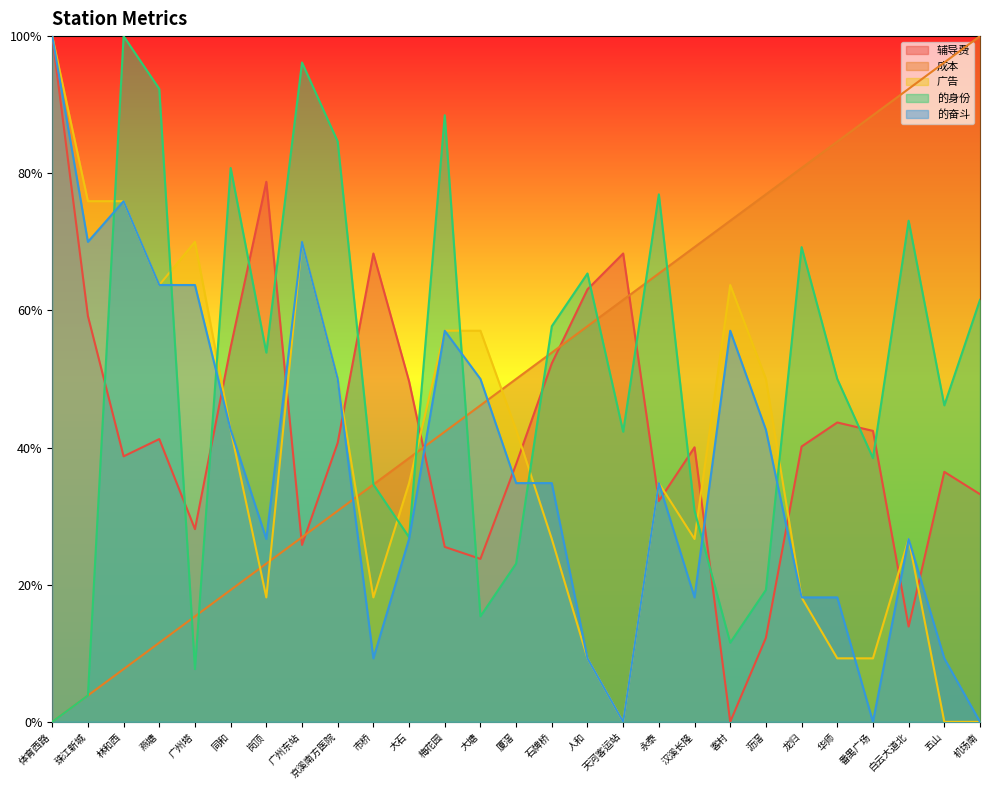

Where do 的奋斗 and 的身份 first cross each other?

珠江新城 and 林和西